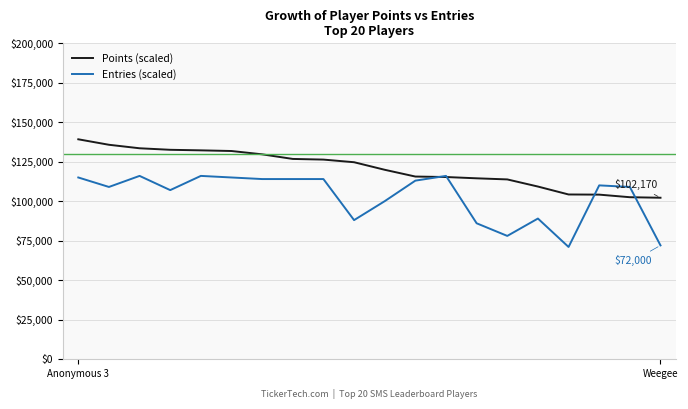

What are all the series names shown in the legend?

Points (scaled), Entries (scaled)